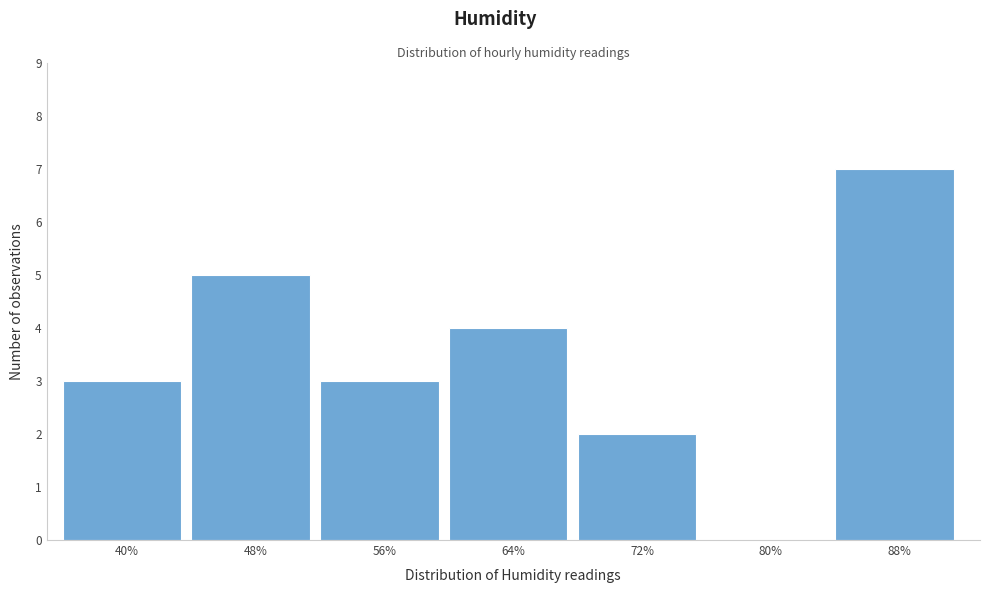

Reading right to left, transcribe all the data shown in this chart.

88%=7	80%=0	72%=2	64%=4	56%=3	48%=5	40%=3